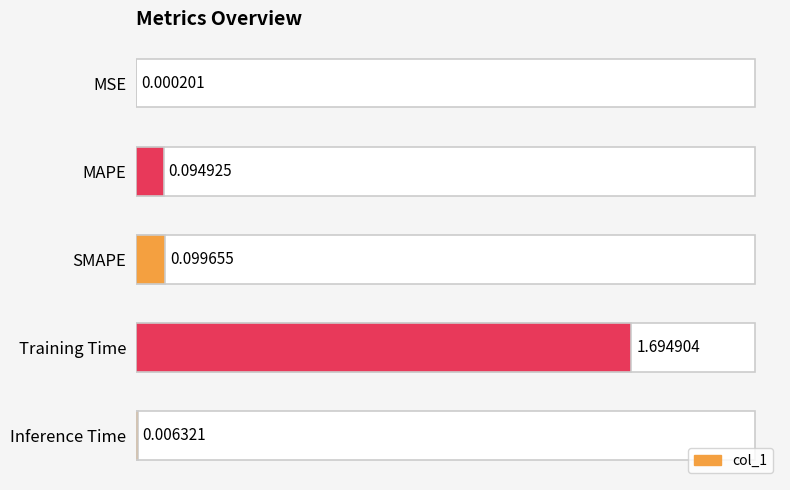

What is the maximum value shown in the chart?

1.7